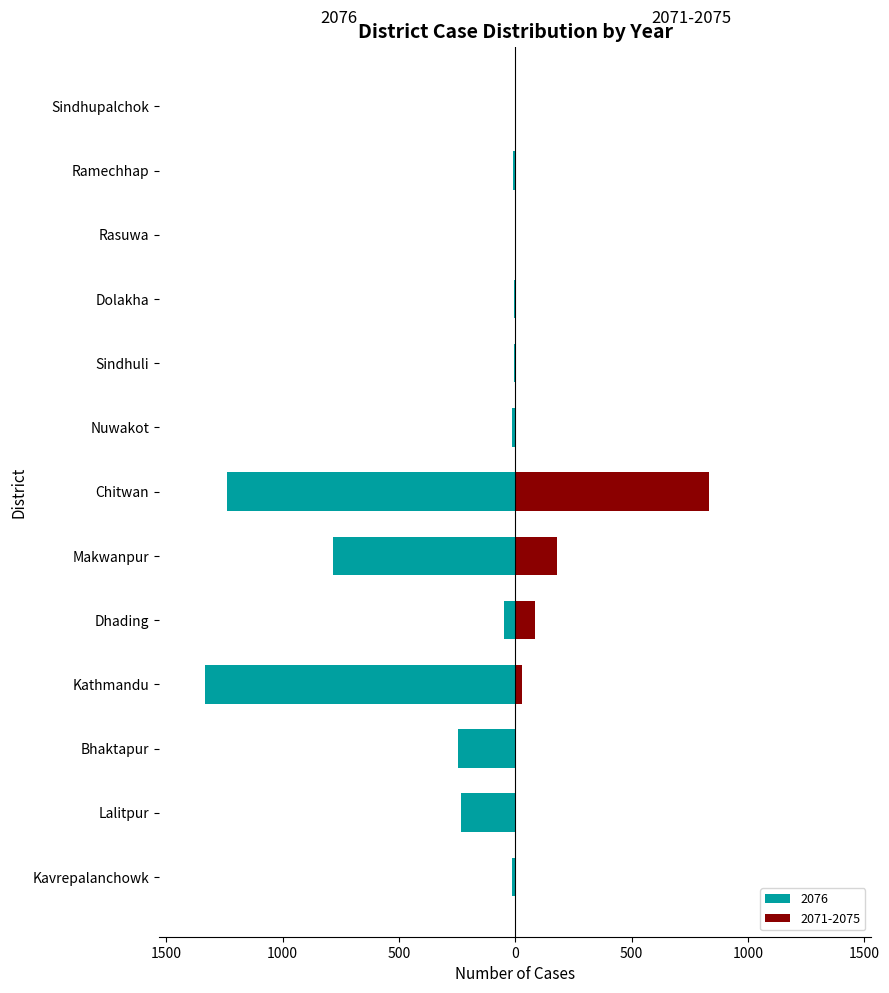

How many values in 2072 are above zero?

6